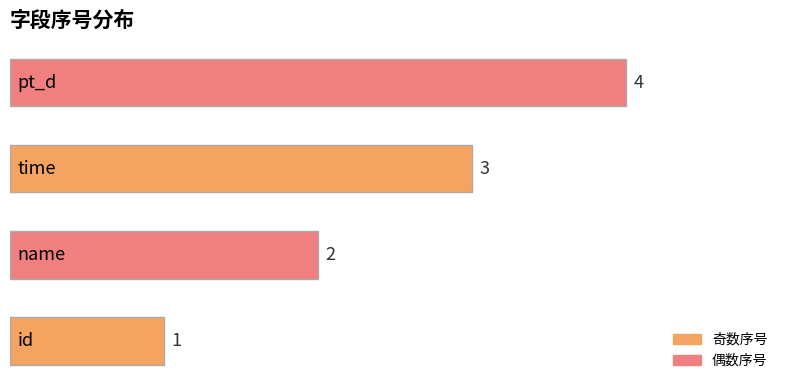

Count the values in the range 2 to 4.

3